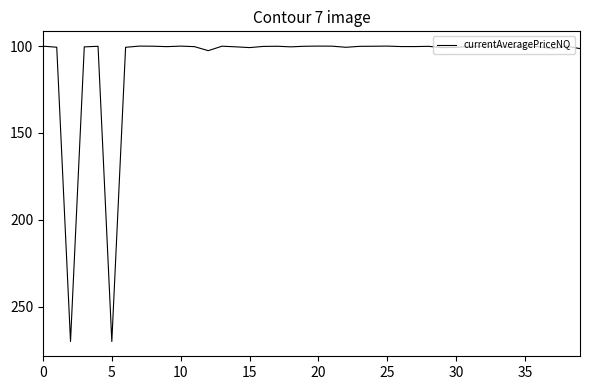

What is the difference between the maximum and minimum values?

170.0